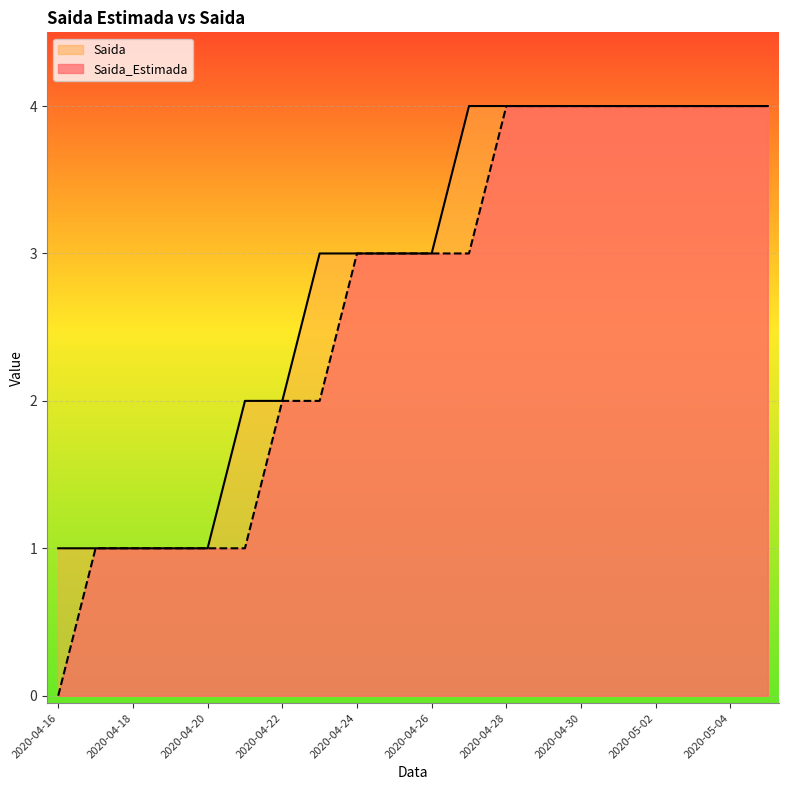

How many Saida values are between 2 and 4?

15